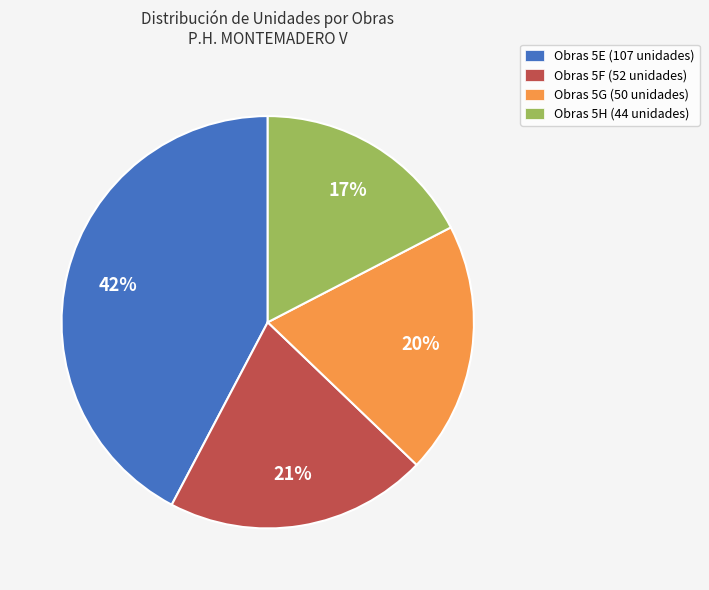

Which category has the biggest portion of the pie?

Obras 5E (107 unidades)